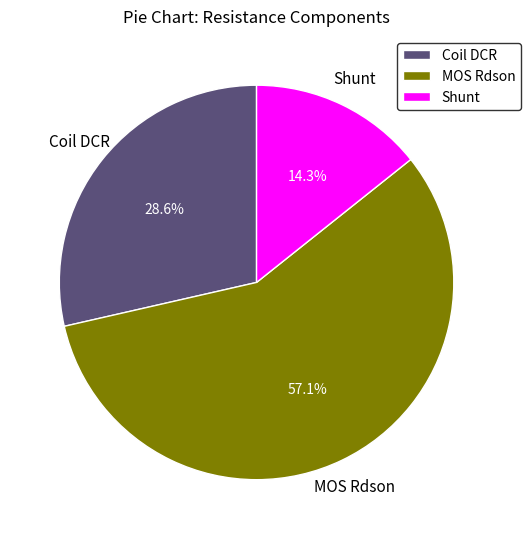

What is the ratio of the value at MOS Rdson to the value at Shunt?

4.0